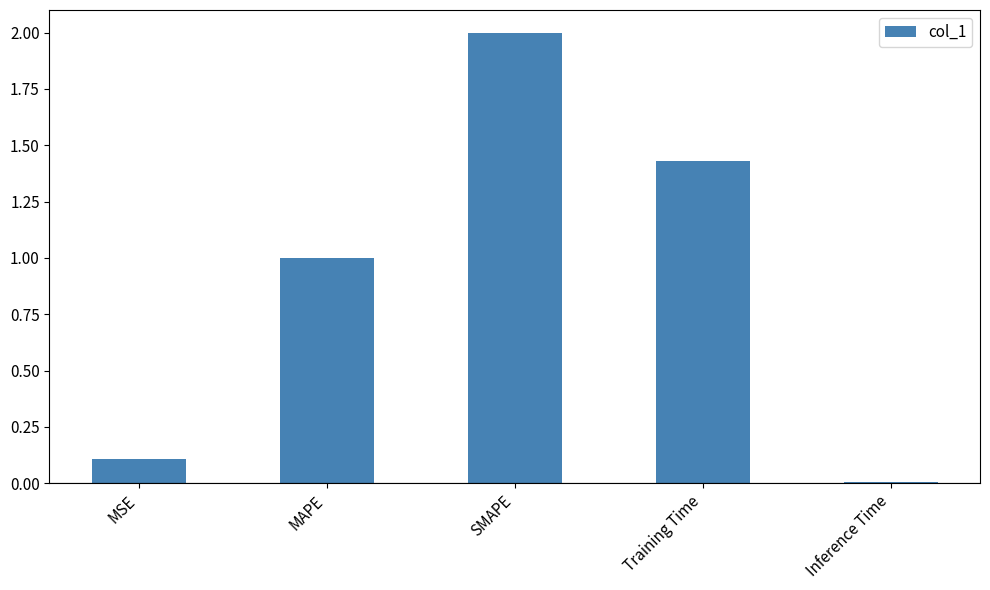

What value does the data have at SMAPE?

2.0